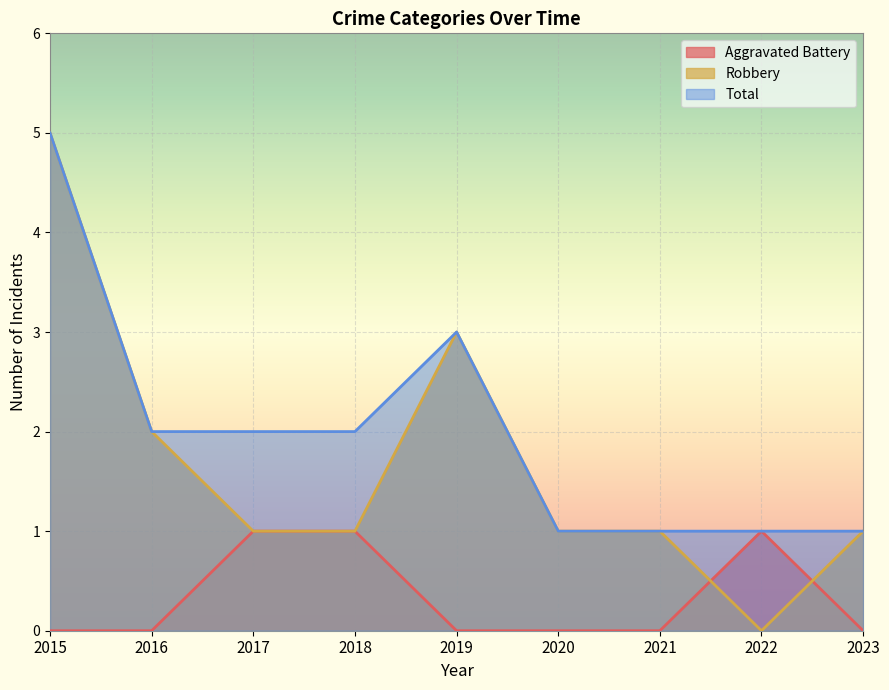

At which category does Total reach its first local peak?

2019